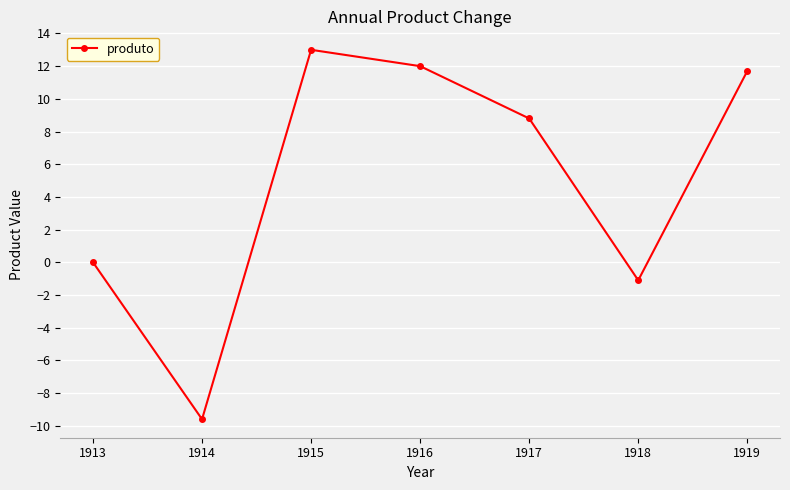

How many data points does each series have?

7